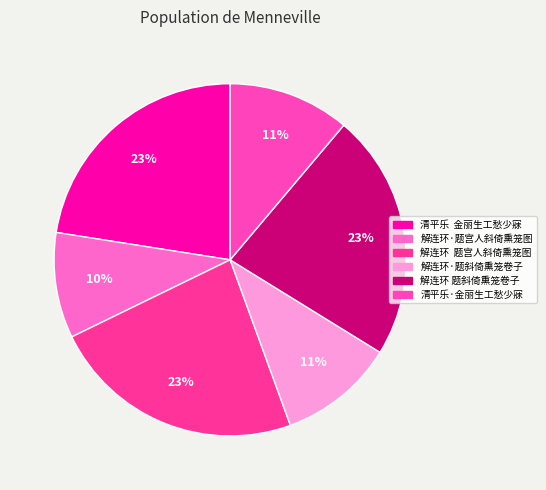

Count the number of slices in the pie.

6